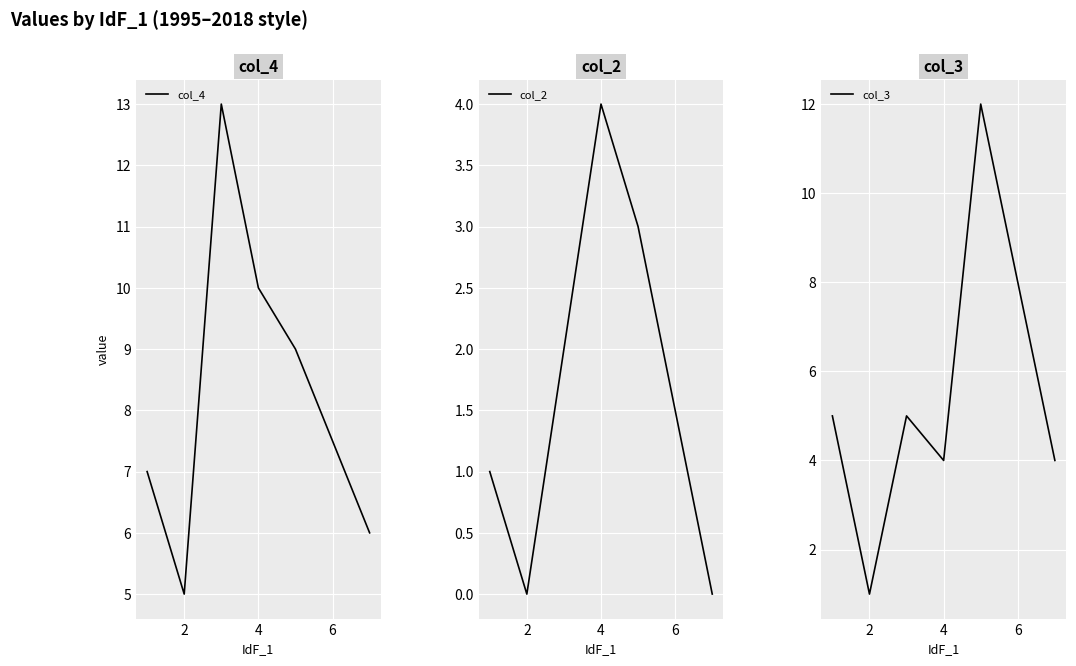

What are all the series names shown in the legend?

col_4, col_2, col_3